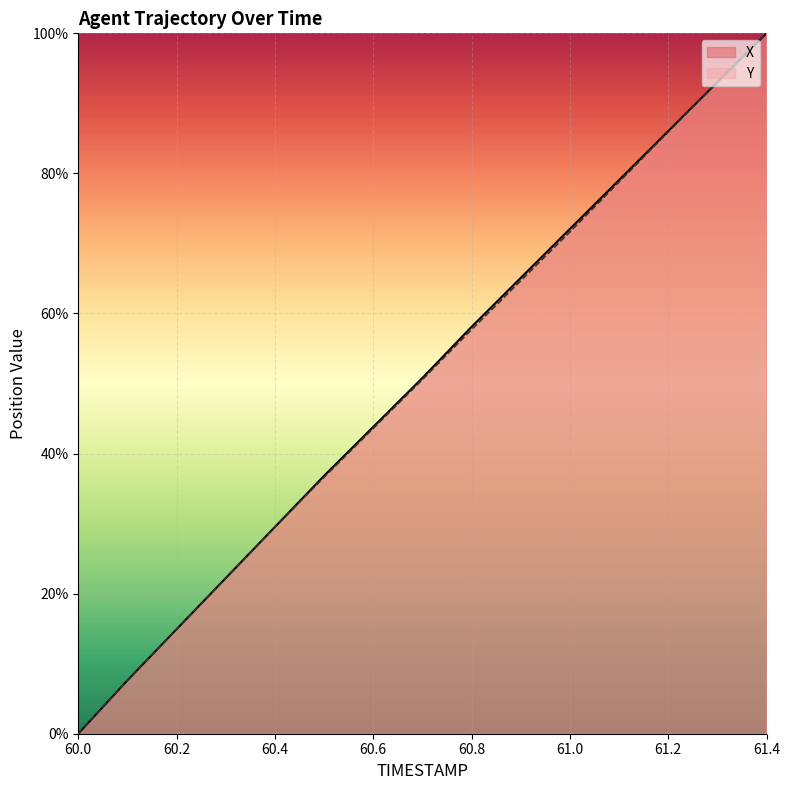

What is the difference between the second highest and minimum values in the Y series?

0.9